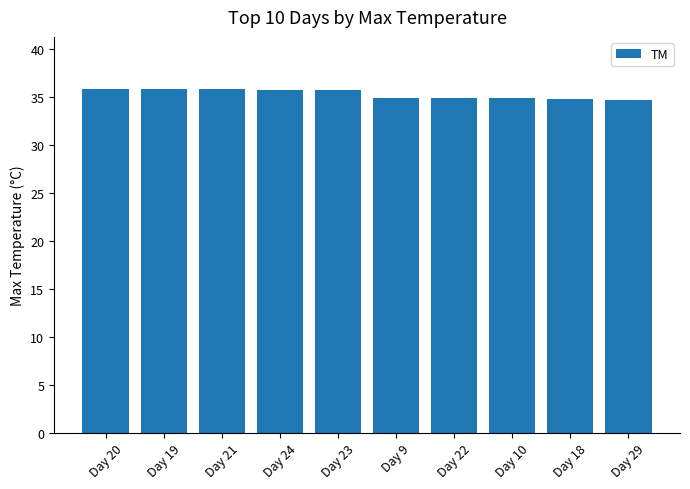

Approximately how many times larger is the value at Day 21 compared to Day 19?

1.0